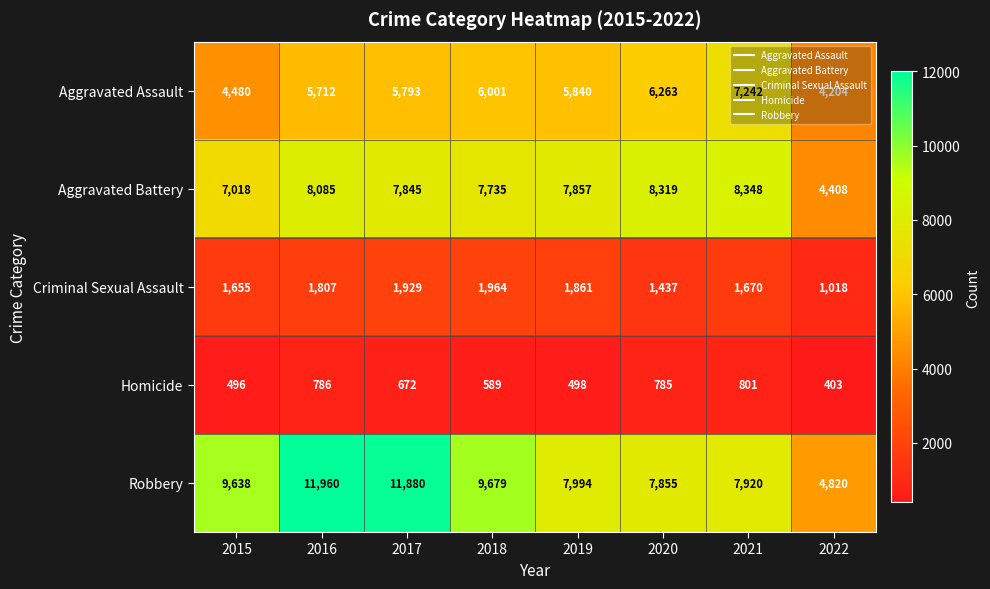

What is the difference between the maximum and minimum values in the Aggravated Battery series?

3940